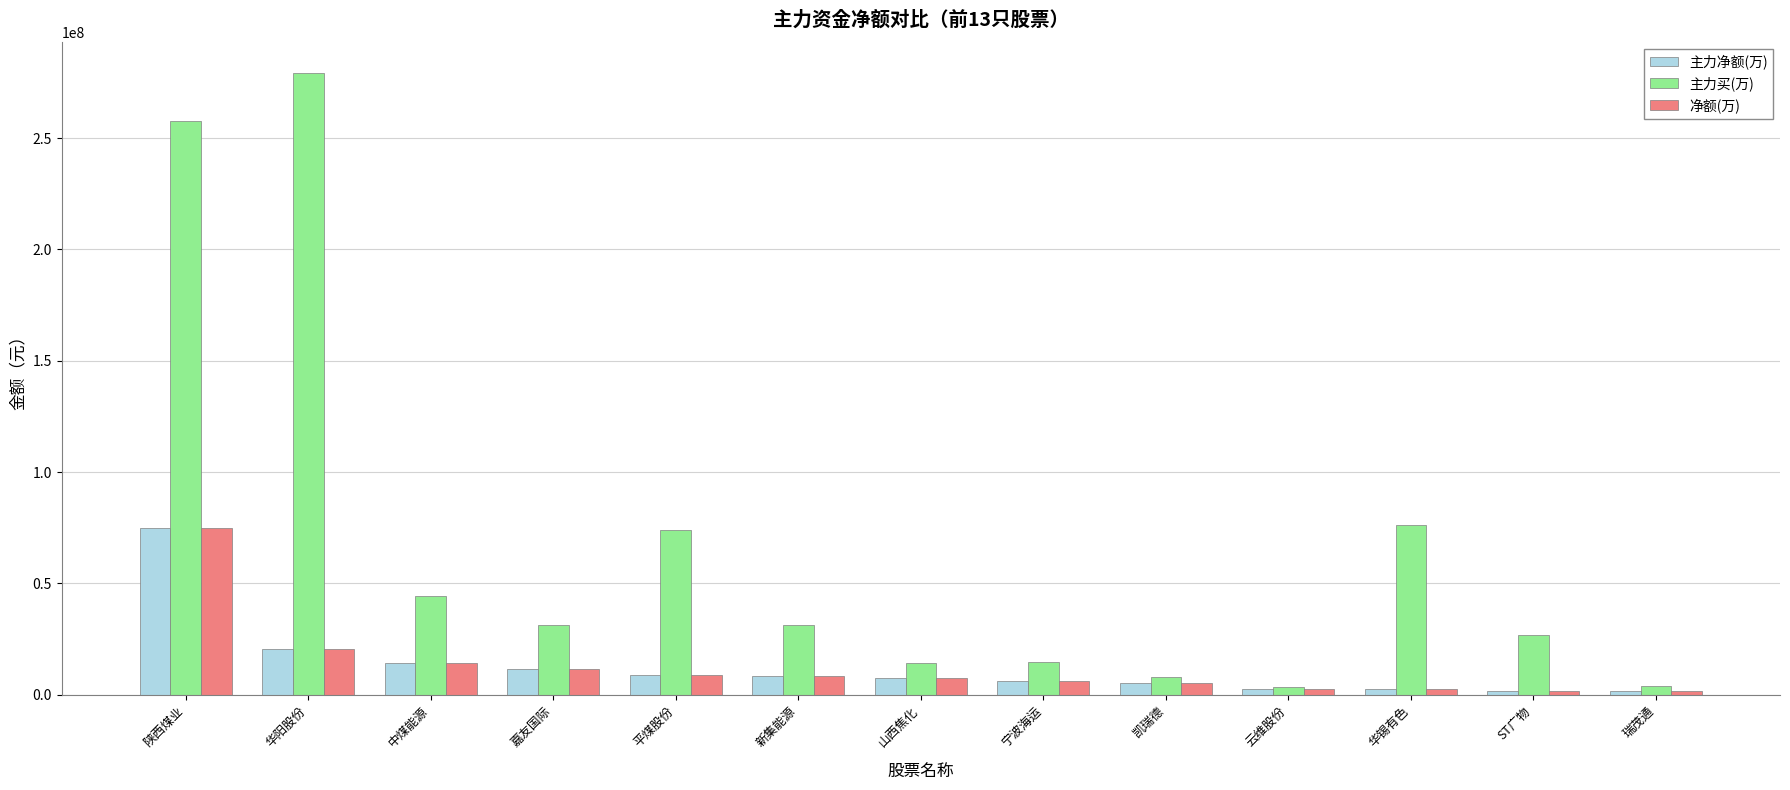

Is it true that 净额(万) equals 11467215 at 嘉友国际?

True